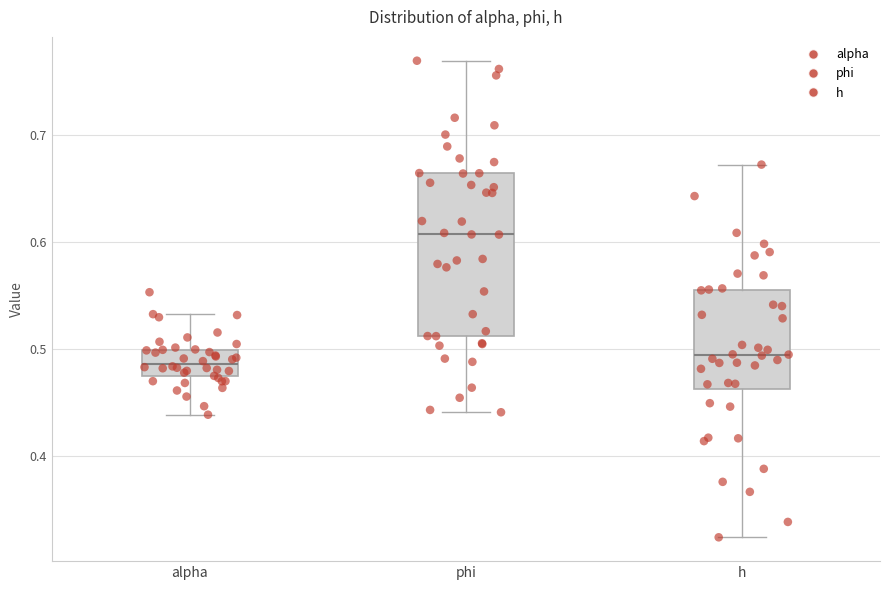

Comparing the boxes themselves (not the whiskers), which one is the tallest?

phi